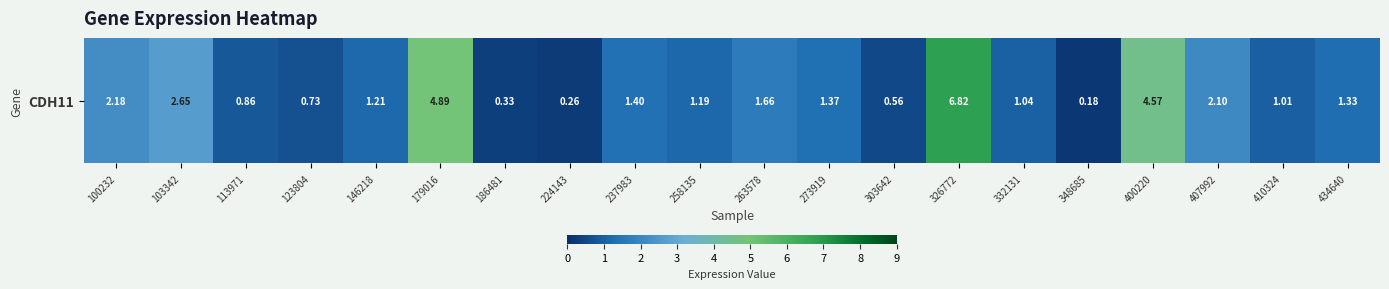

What is the minimum value shown in the chart?

0.2